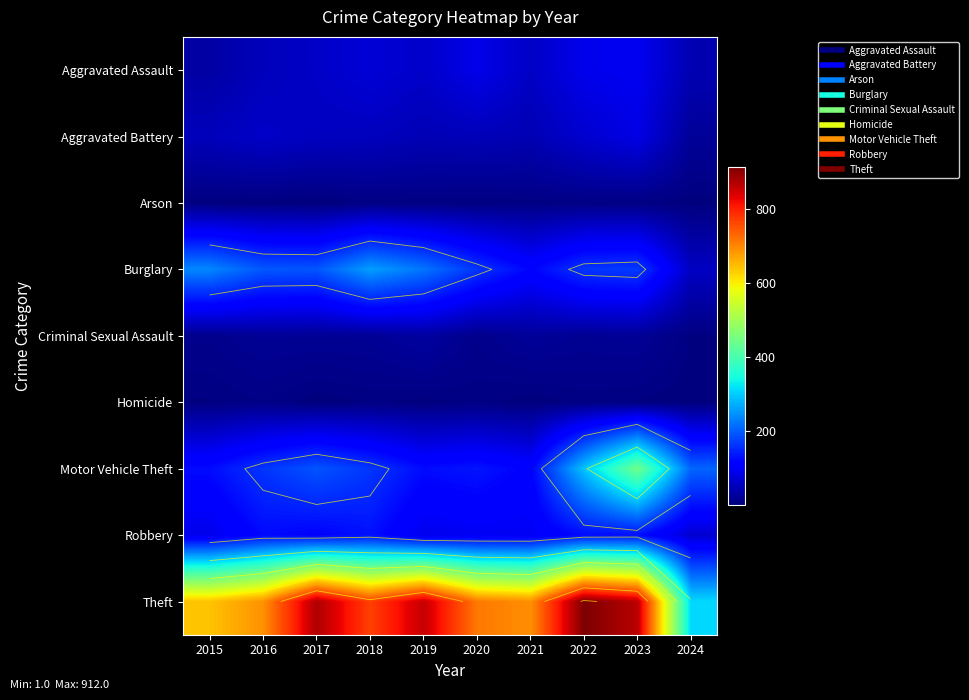

What is the total value across all series at 2018?

1473